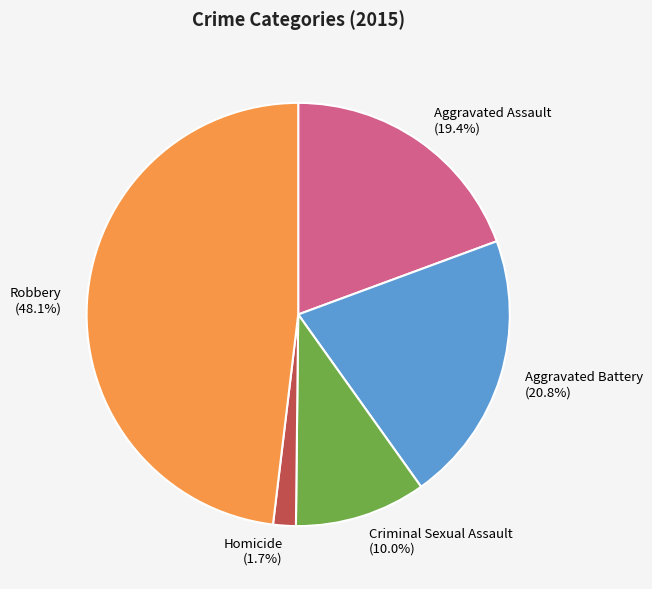

Combined, do Criminal Sexual Assault and Aggravated Battery account for over 50%?

No